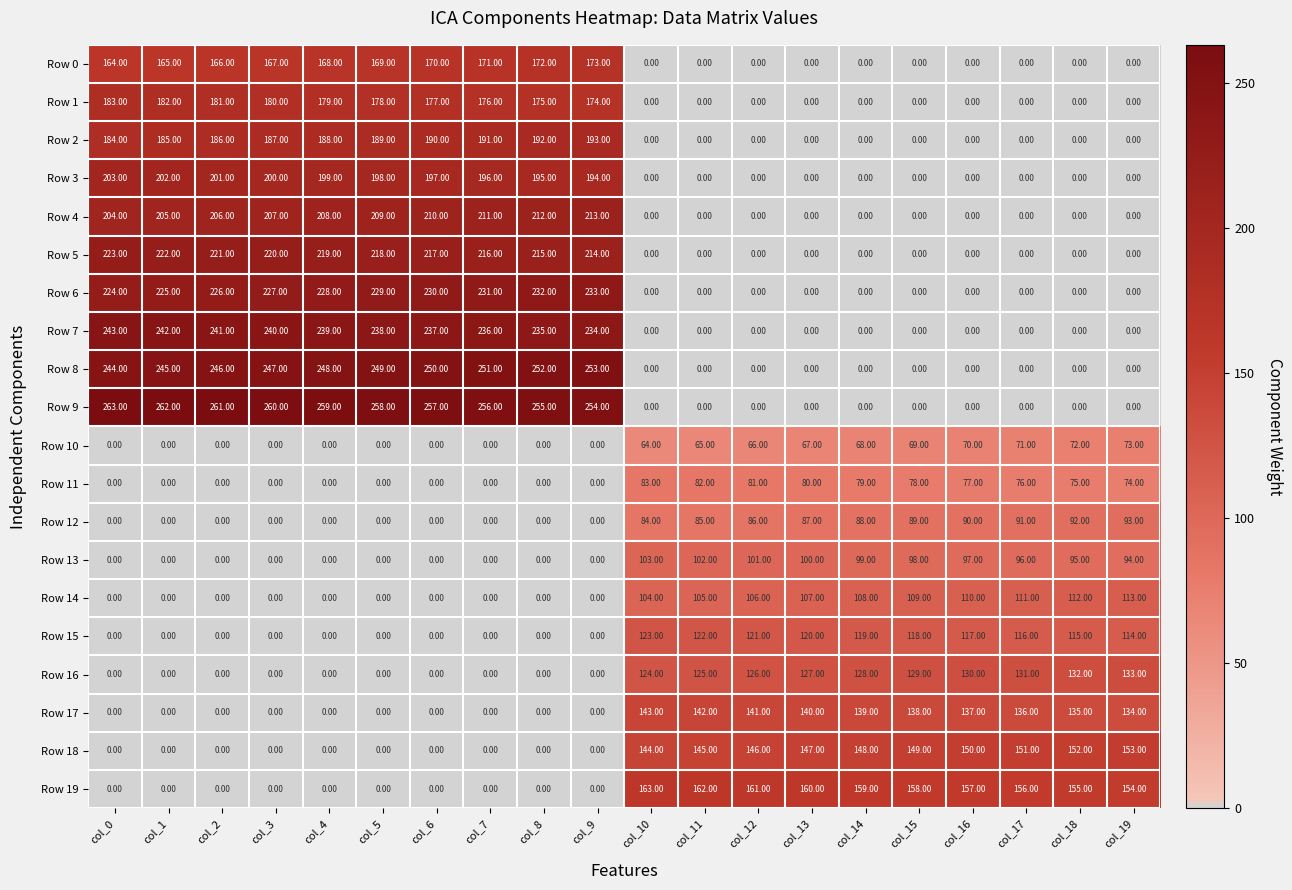

What is the sum of all Row 13 values?

985